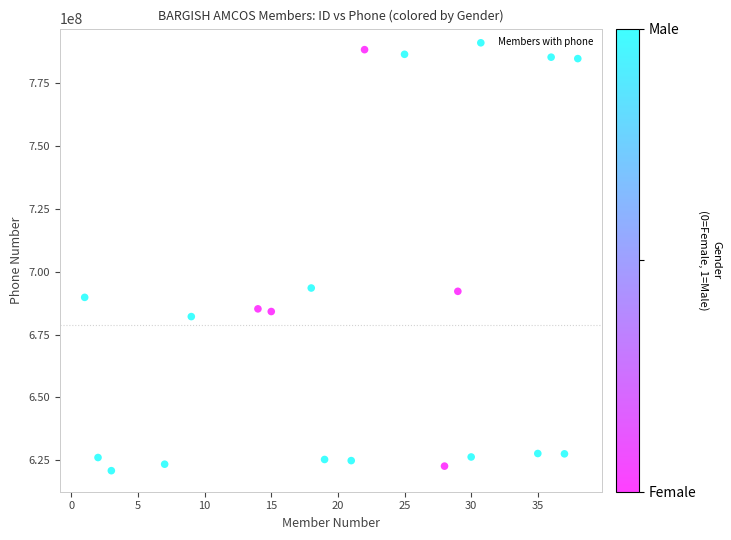

What is the range of X values (max minus min)?

37